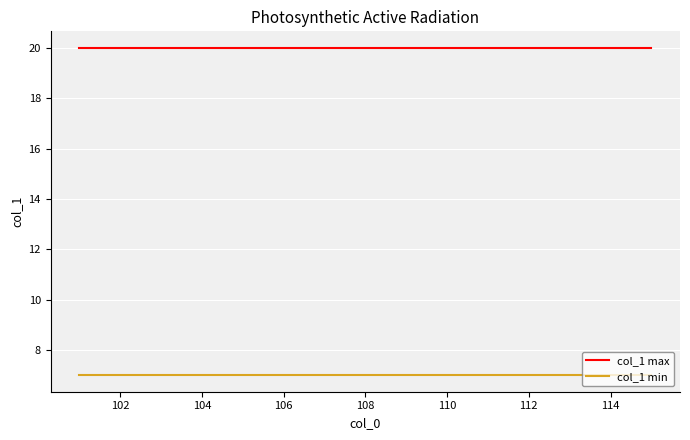

True or false: col_1 min and col_1 max cross at least once.

False